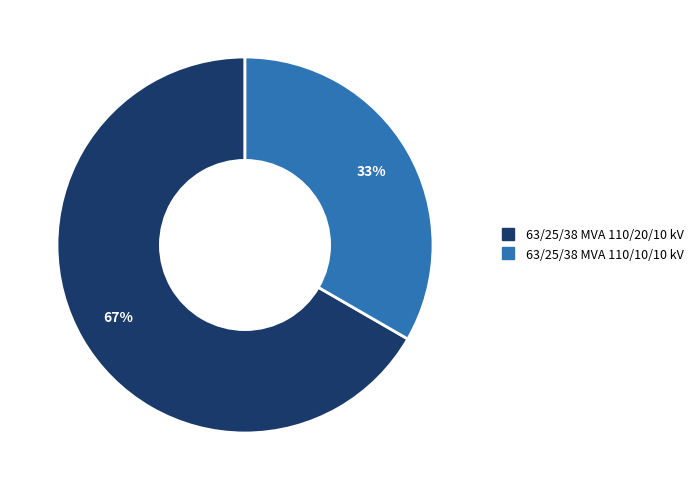

What percentage is the 63/25/38 MVA 110/10/10 kV slice, to the nearest percent?

33%